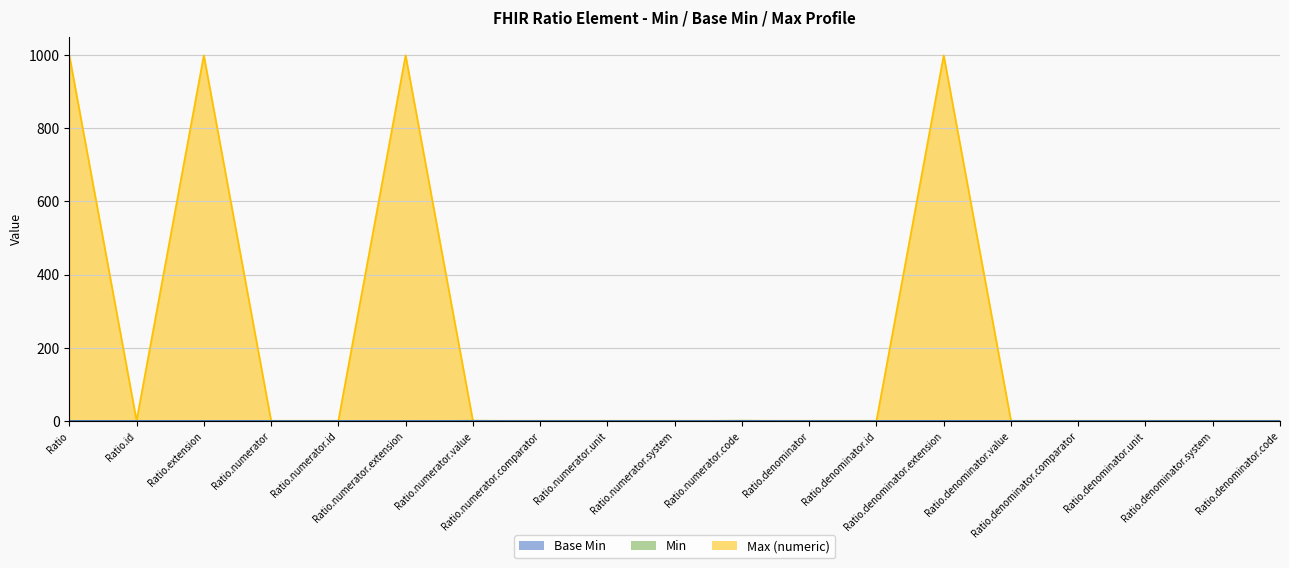

Rank the series at Ratio.numerator.unit from highest to lowest value.

Max (numeric), Min